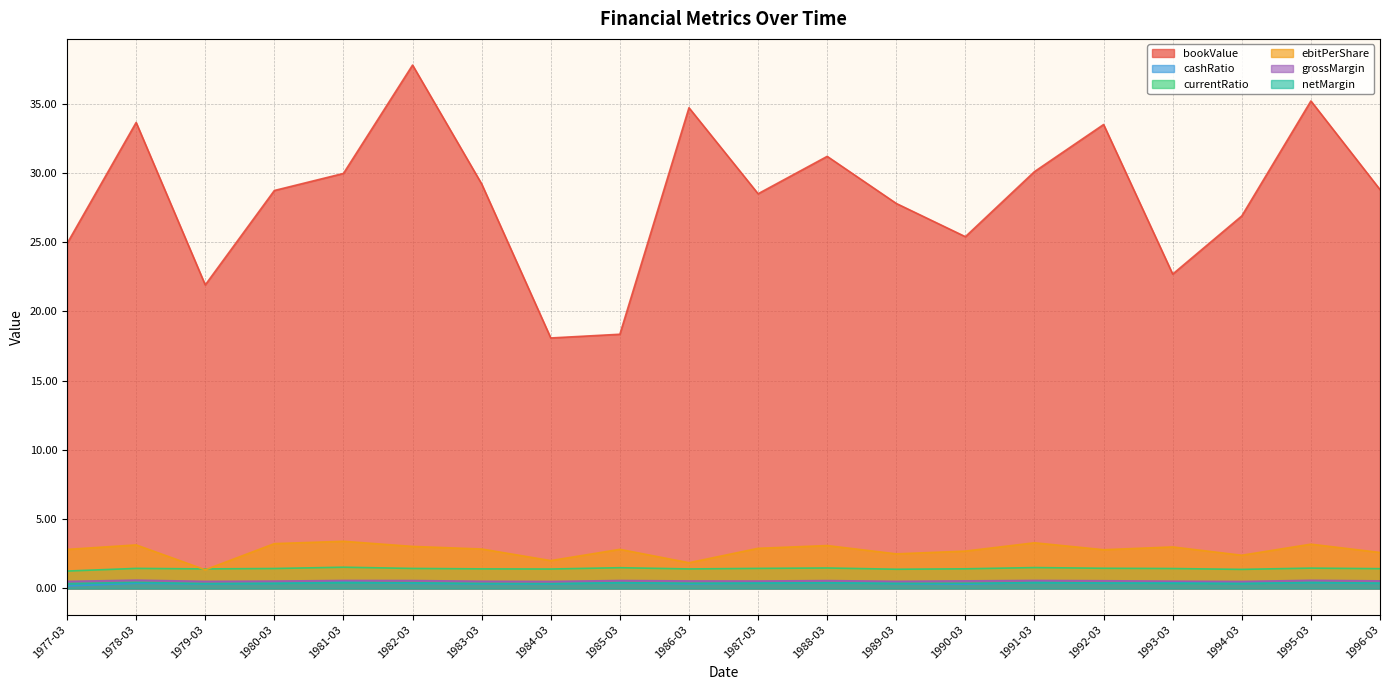

The value of bookValue at 1995-03 is 35.2. True or false?

True